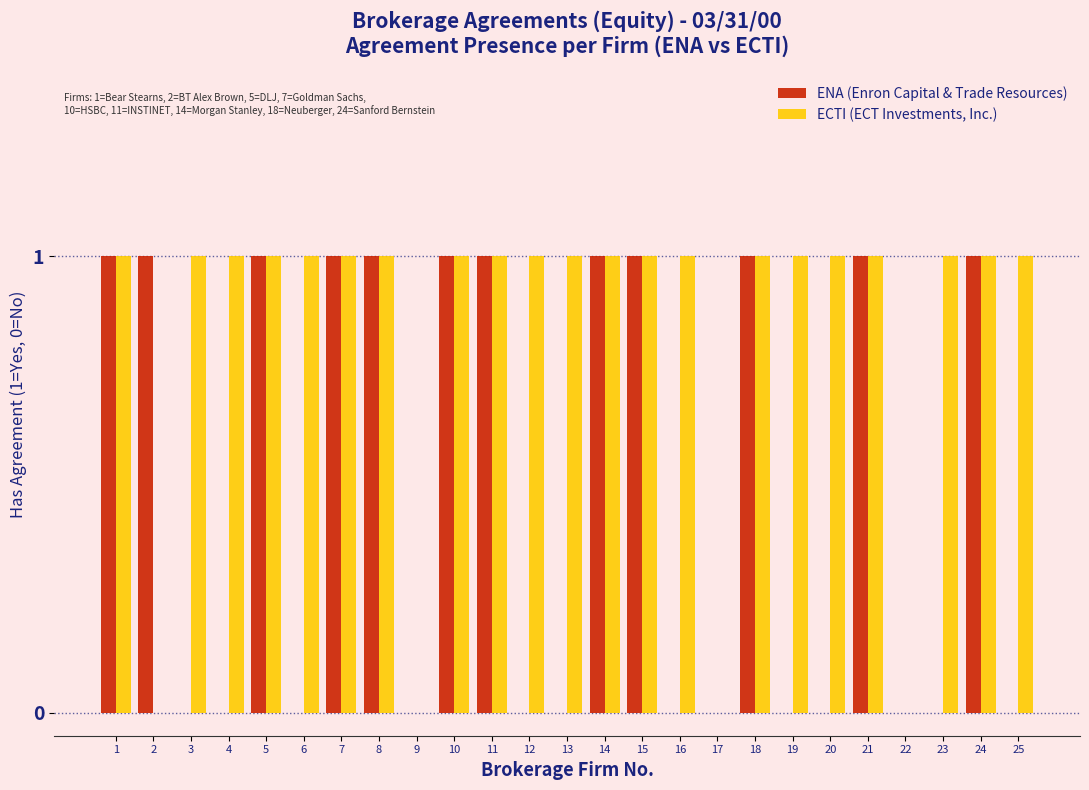

Which series has the largest total across all categories?

ECTI (ECT Investments, Inc.)